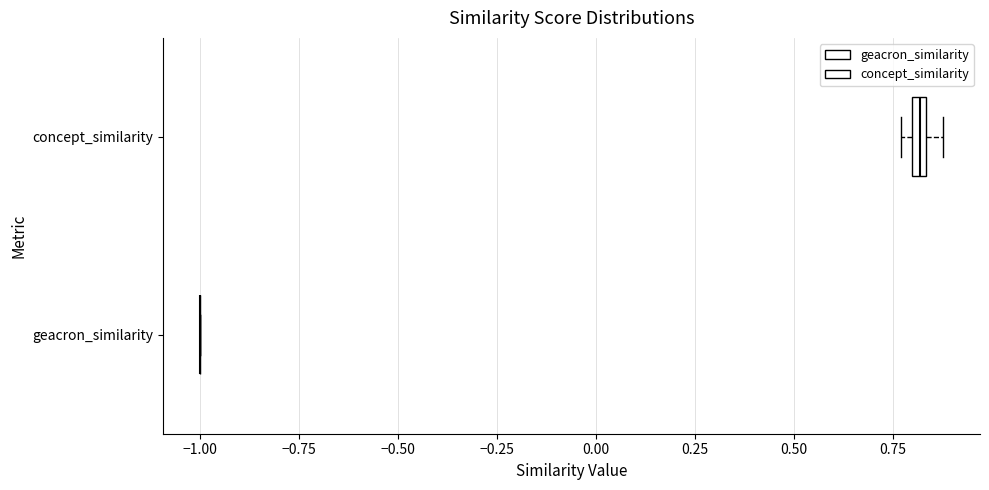

Where is the right edge of the box for concept_similarity on the x-axis? The values are not printed on the chart, so give them approximately, as read against the axis.

0.85